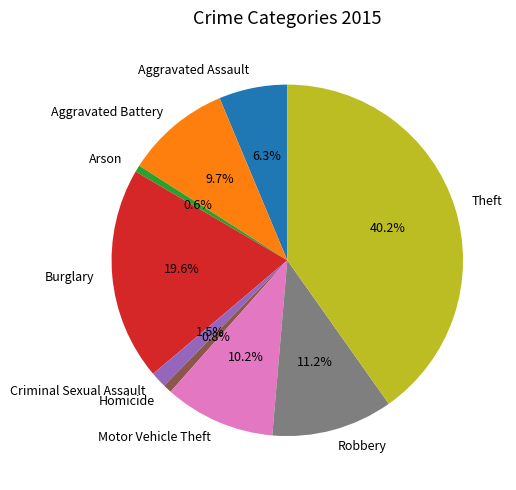

What is the total percentage of Arson and Burglary?

20.2%